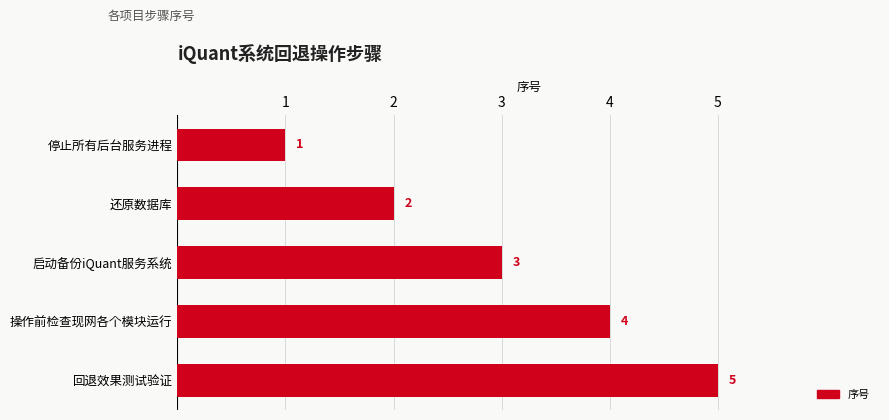

Rank the categories by value from lowest to highest.

停止所有后台服务进程, 还原数据库, 启动备份iQuant服务系统, 操作前检查现网各个模块运行, 回退效果测试验证